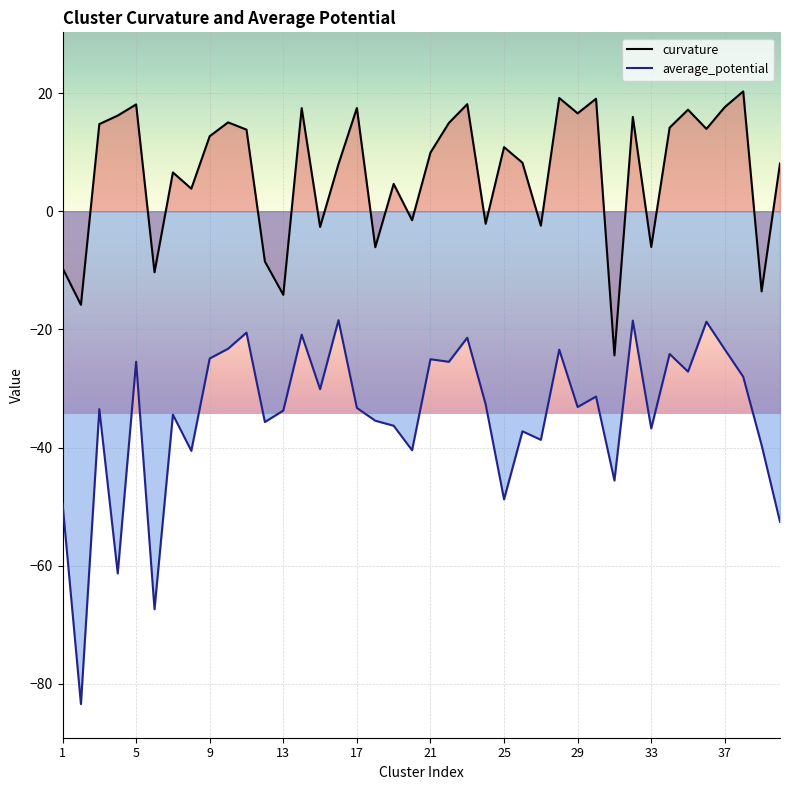

In average_potential, how many points are lower than both neighbors (excluding endpoints)?

14